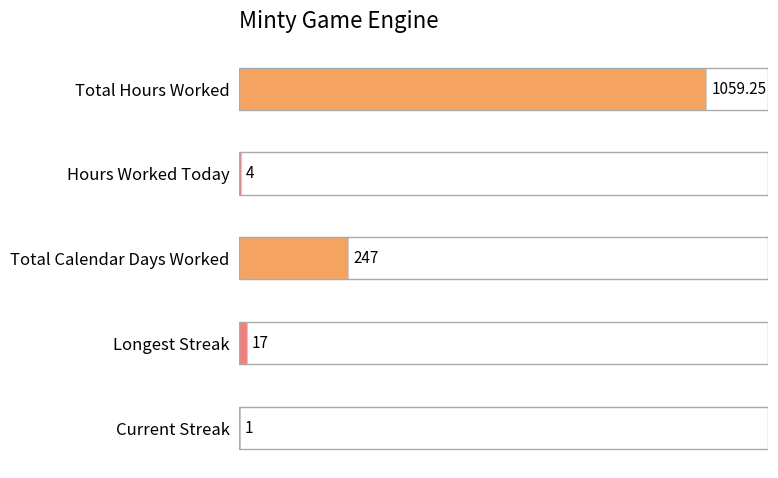

Approximately how many times larger is the value at Hours Worked Today compared to Current Streak?

4.0